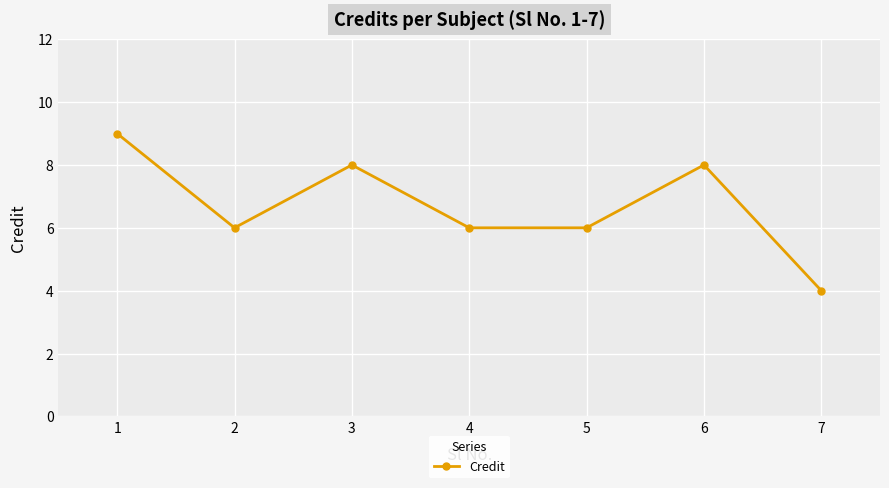

What is the difference between the maximum and minimum values?

5